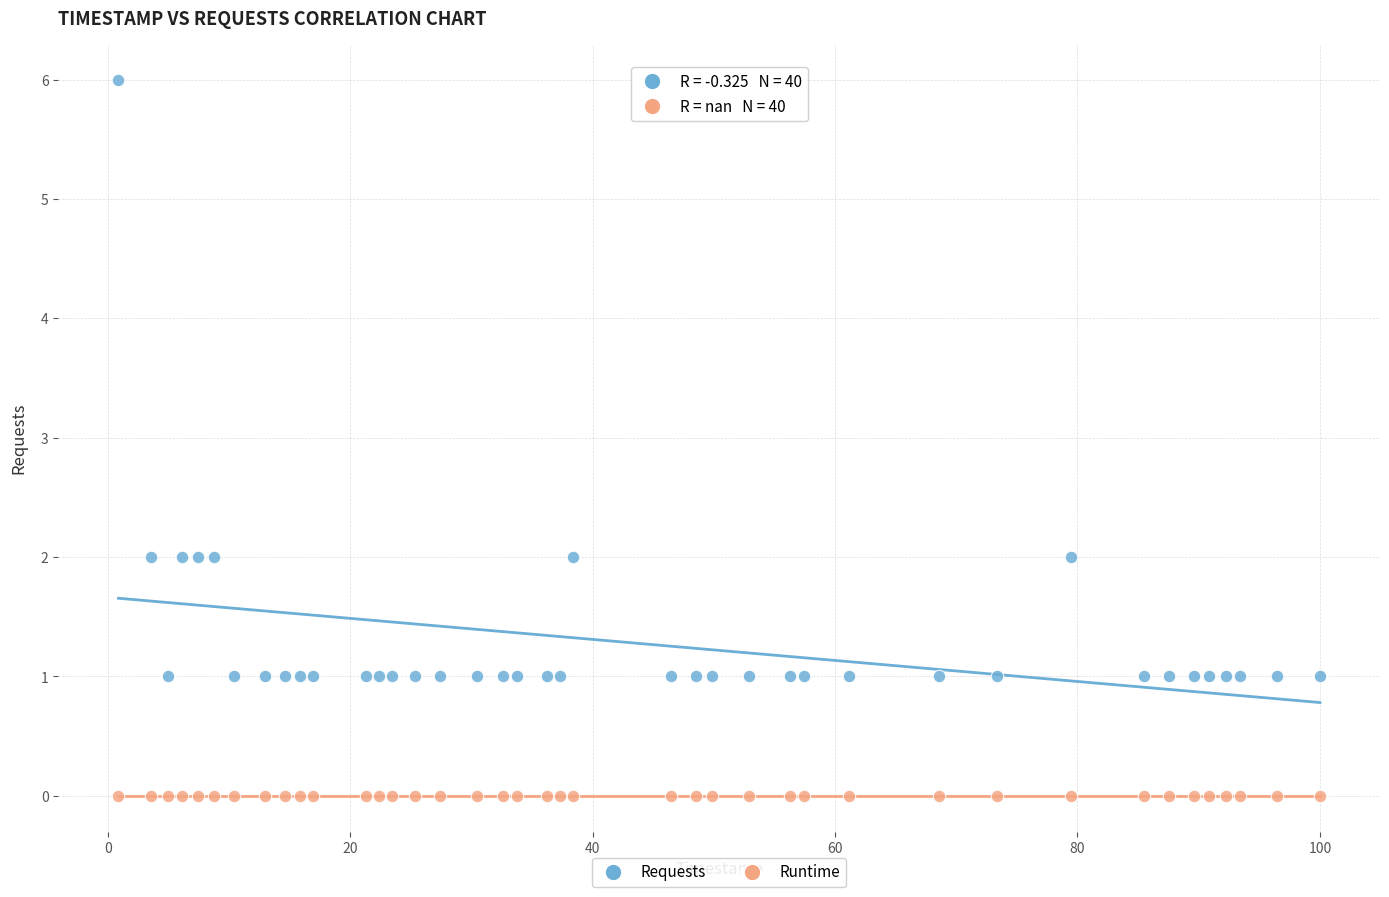

Which series reaches the minimum Y coordinate?

Runtime